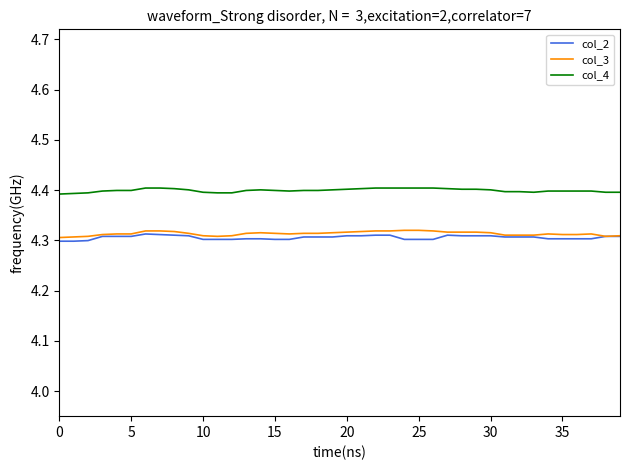

Which series has the largest total across all categories?

col_4